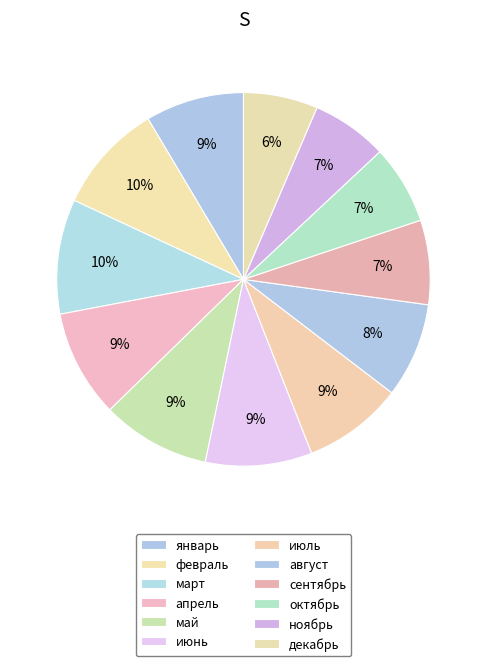

How many slices are in this pie chart?

12